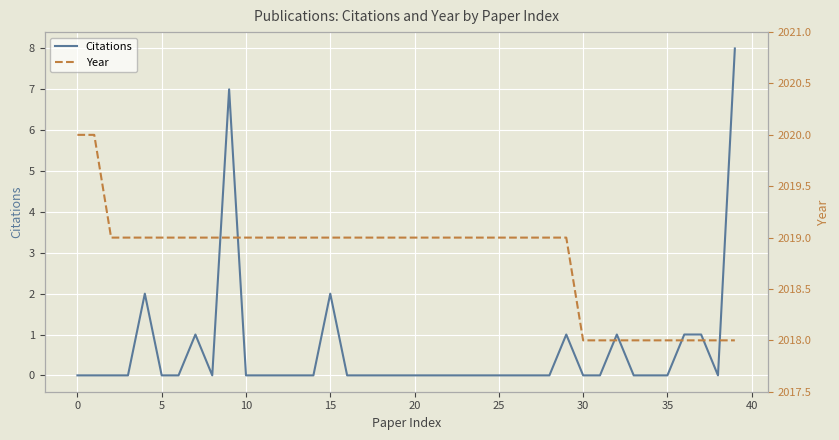

What is the difference between the second highest and minimum values in the Citations series?

7